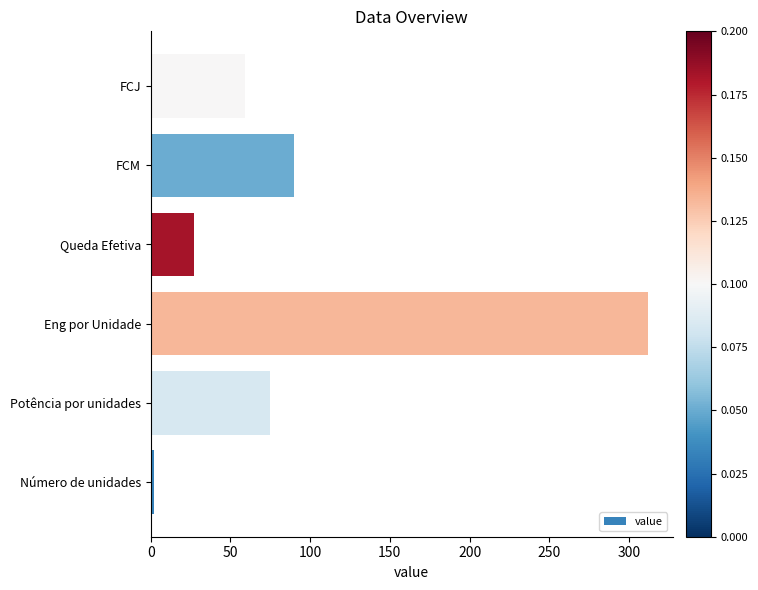

List the labels in order of value, smallest first.

Número de unidades, Queda Efetiva, FCJ, Potência por unidades, FCM, Eng por Unidade